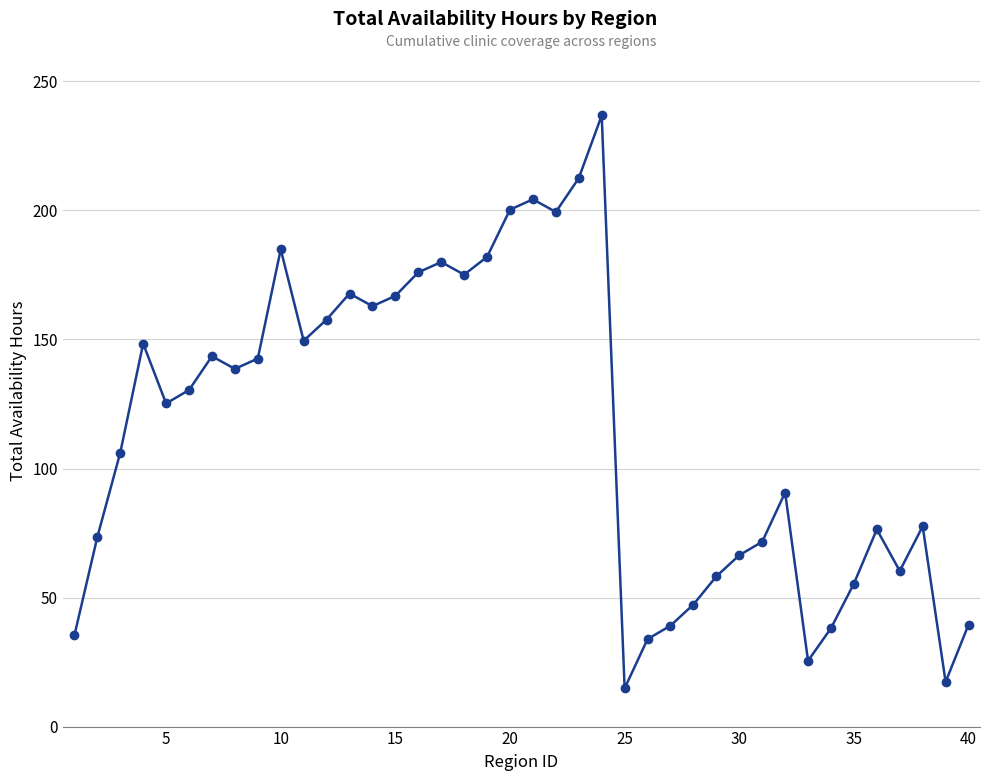

What is the sum of all values?

4611.7